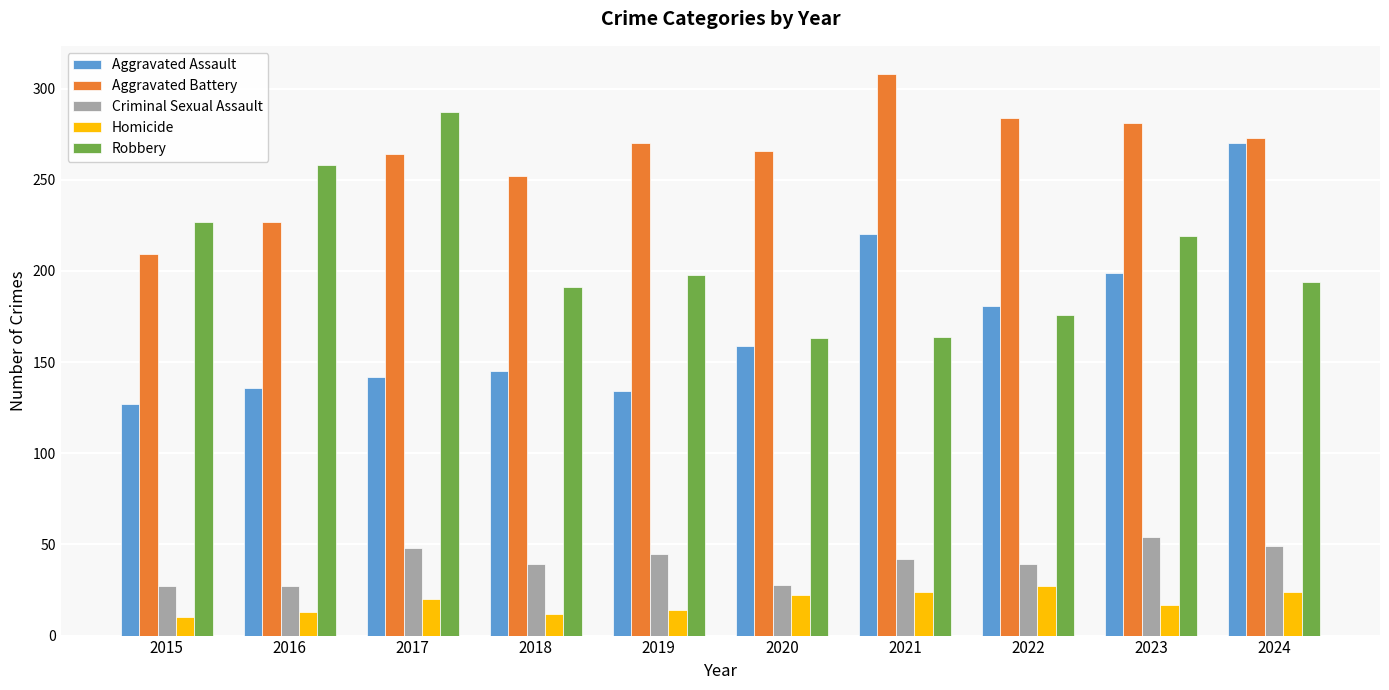

Where does the Robbery series first go above 198?

2015